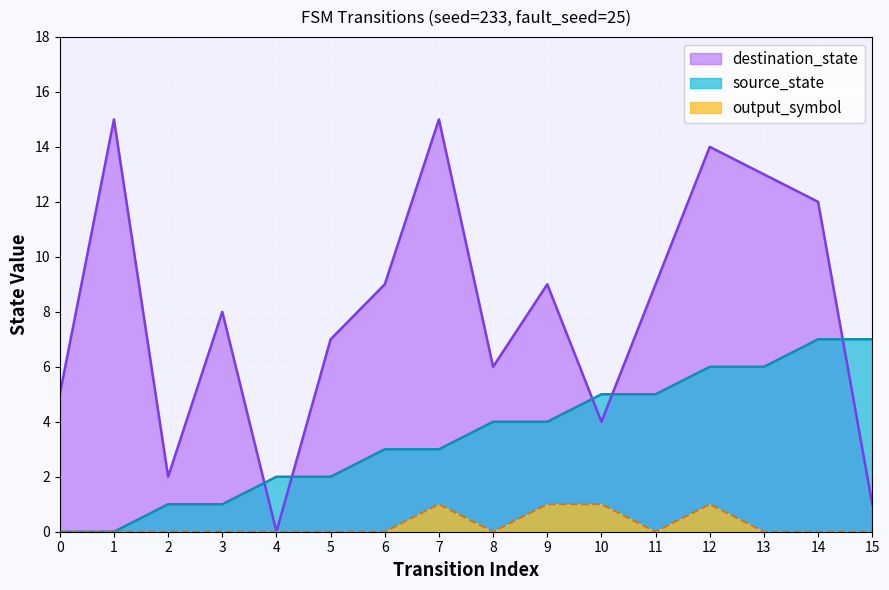

What is the greatest value displayed?

15